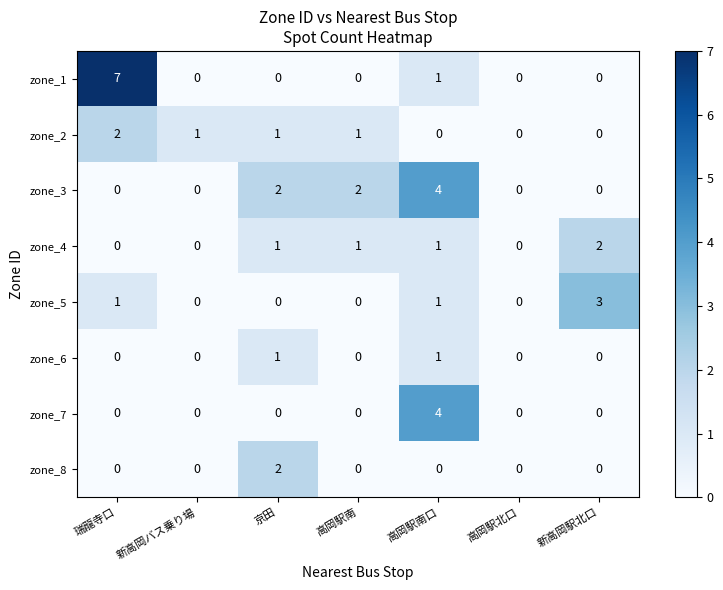

The value of zone_3 at 高岡駅南 is 2. True or false?

True